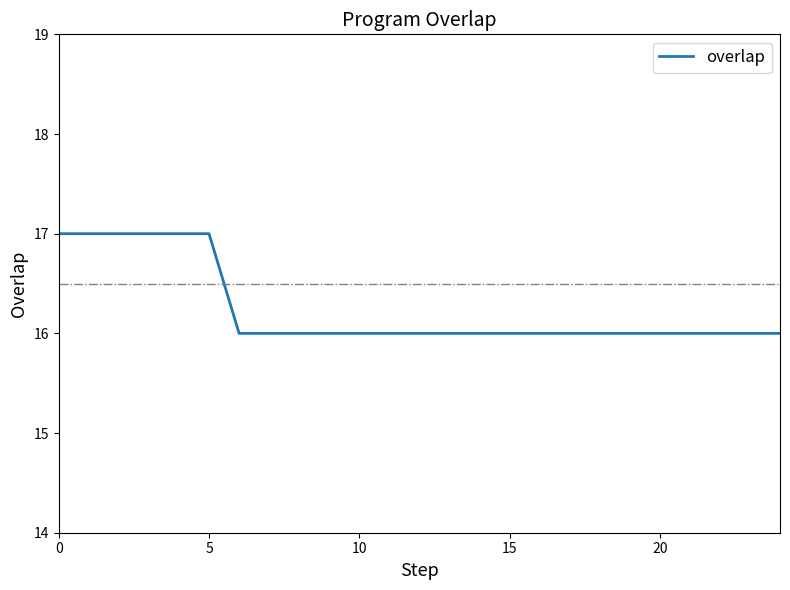

What is the minimum value shown in the chart?

16